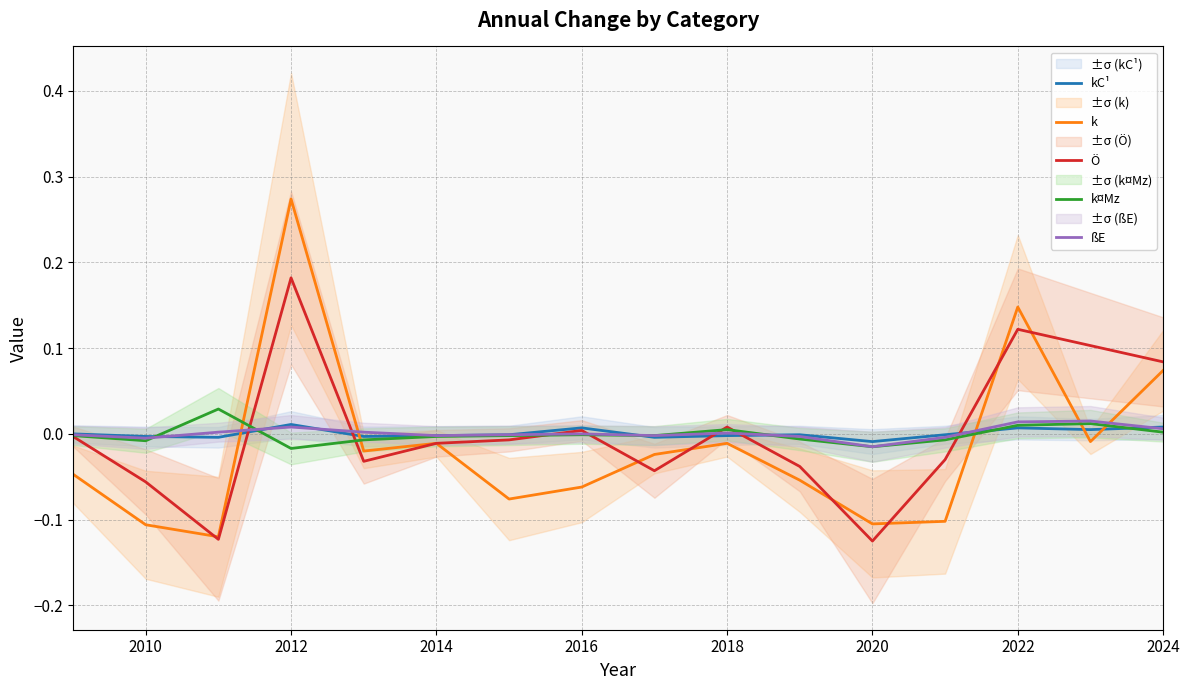

How many values in the k series are below 0?

13